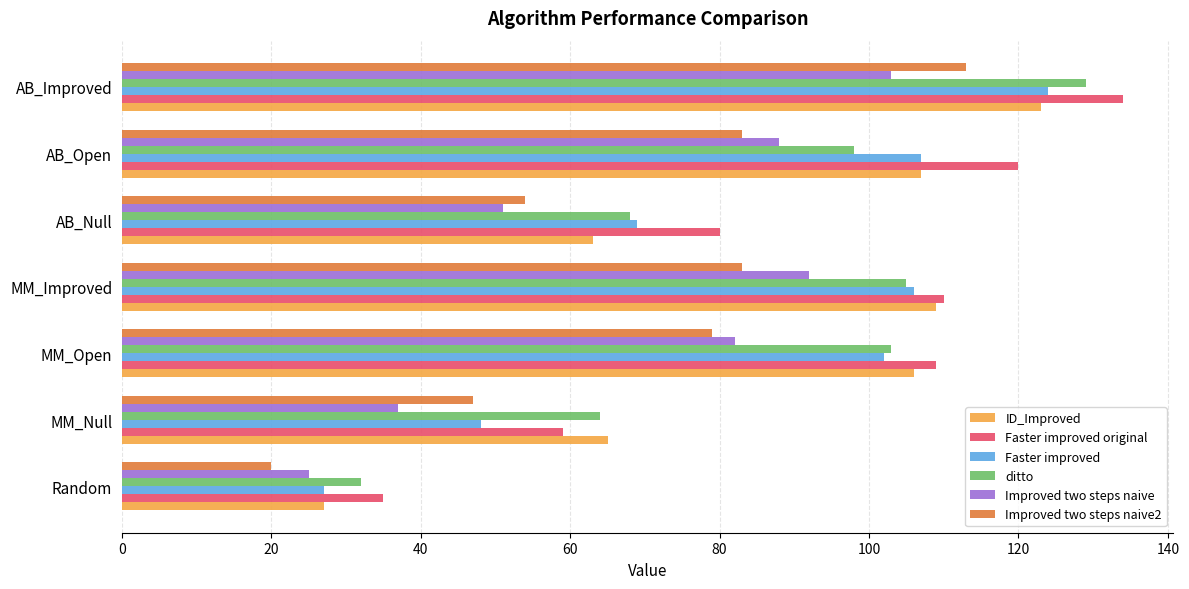

At which label is Faster improved closest to 75?

AB_Null